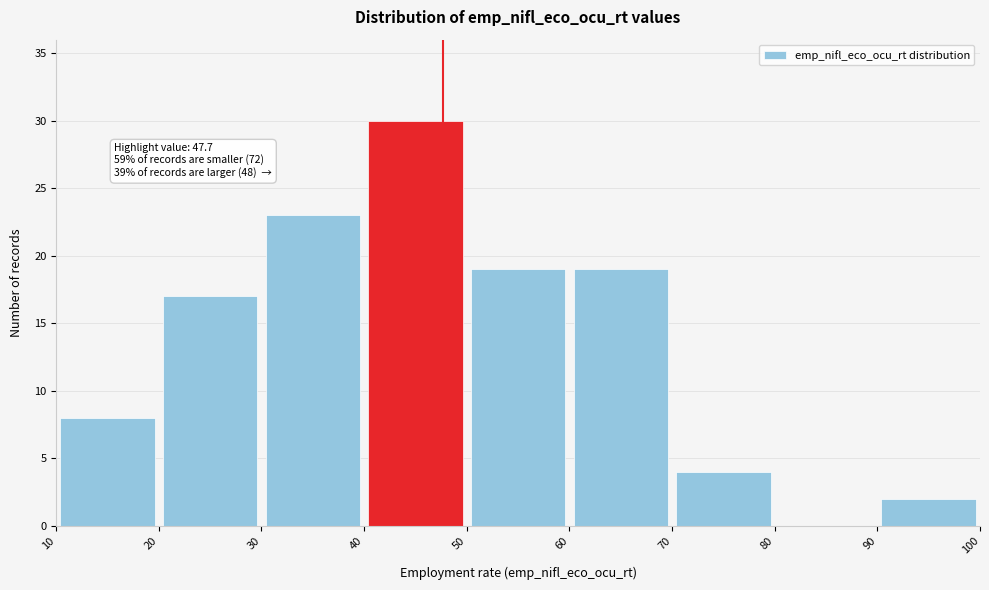

Over which range of the x-axis is the bar tallest?

40 to 50